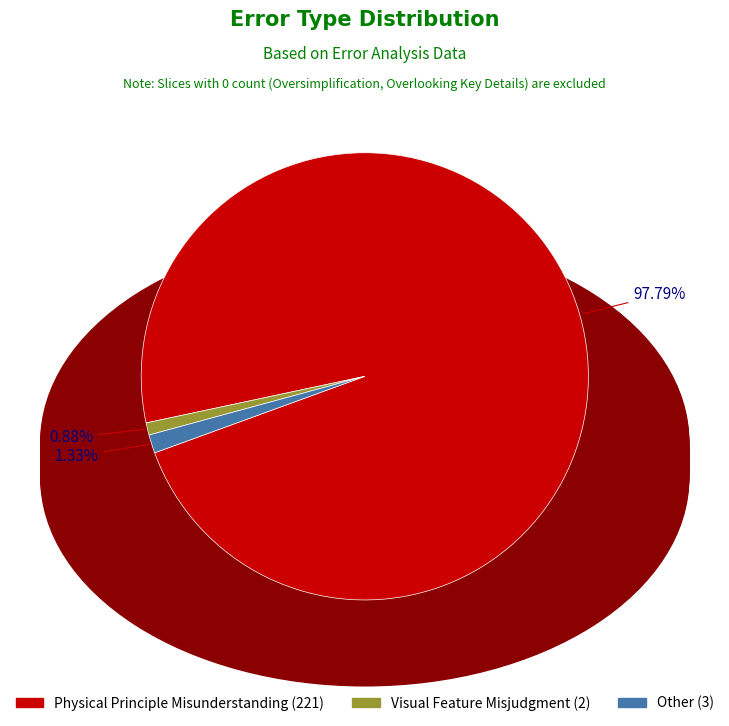

To the nearest percent, what is the combined percentage of Visual Feature Misjudgment and Other?

2%